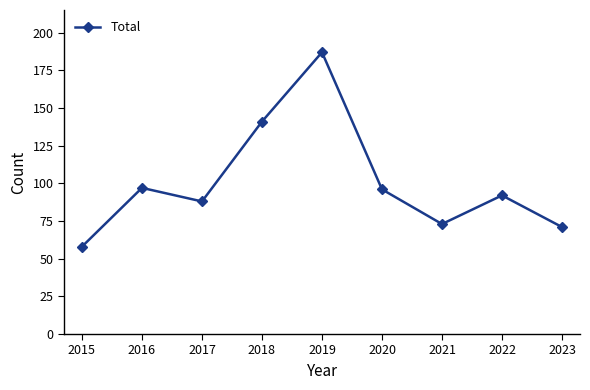

Which category has the lowest value across all series?

2015